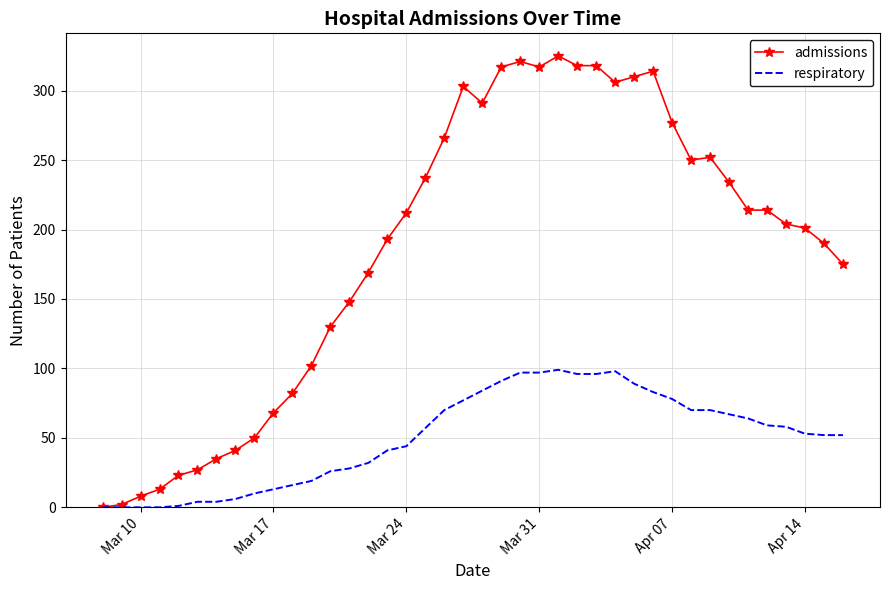

List the series in order of their peak value, highest first.

admissions, respiratory